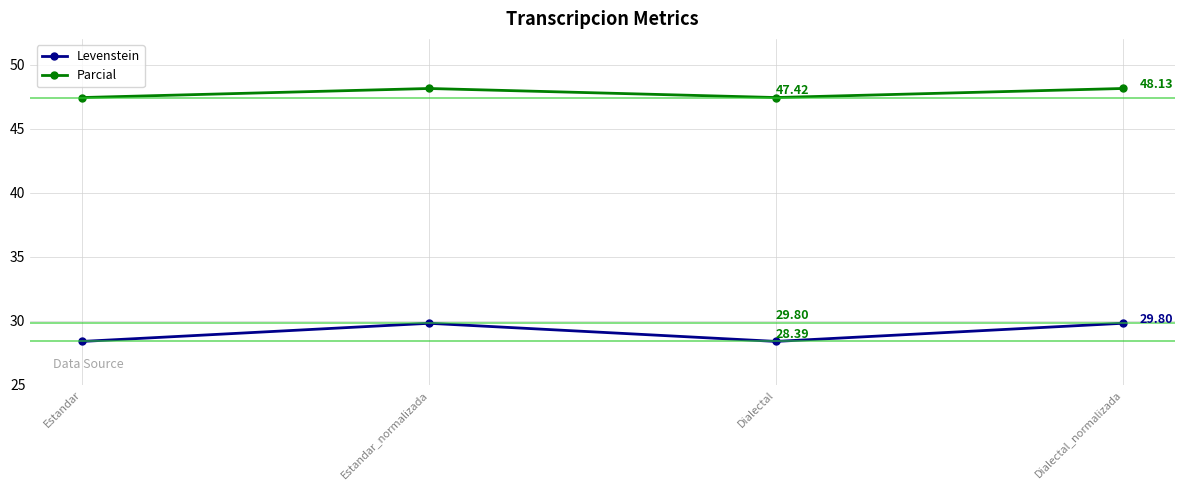

Rank the series by their average value, from highest to lowest.

Parcial, Levenstein